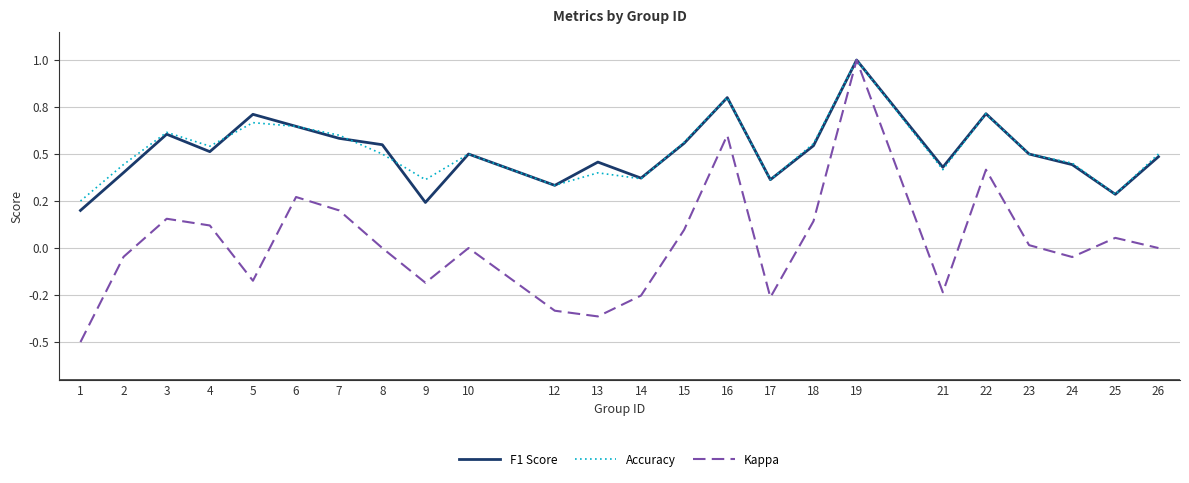

True or false: Kappa and Accuracy intersect in this chart.

False